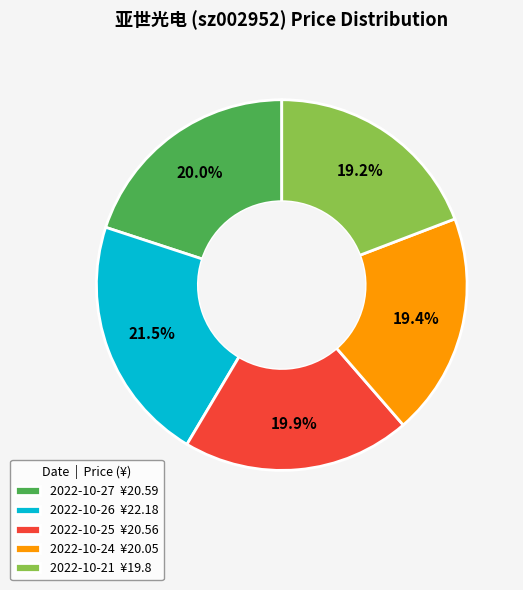

Combined, do 2022-10-27 ¥20.59 and 2022-10-26 ¥22.18 account for over 50%?

No